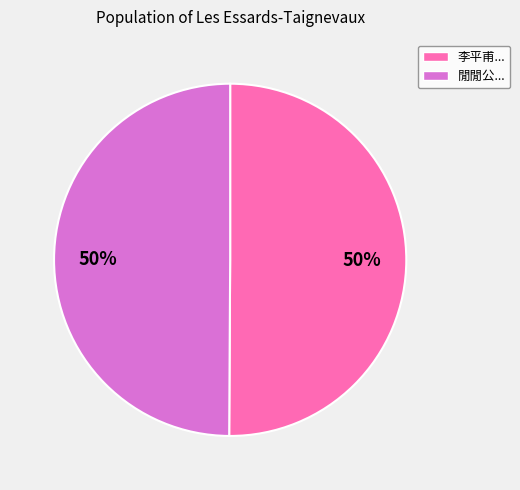

To the nearest percent, what is the average slice percentage?

50%